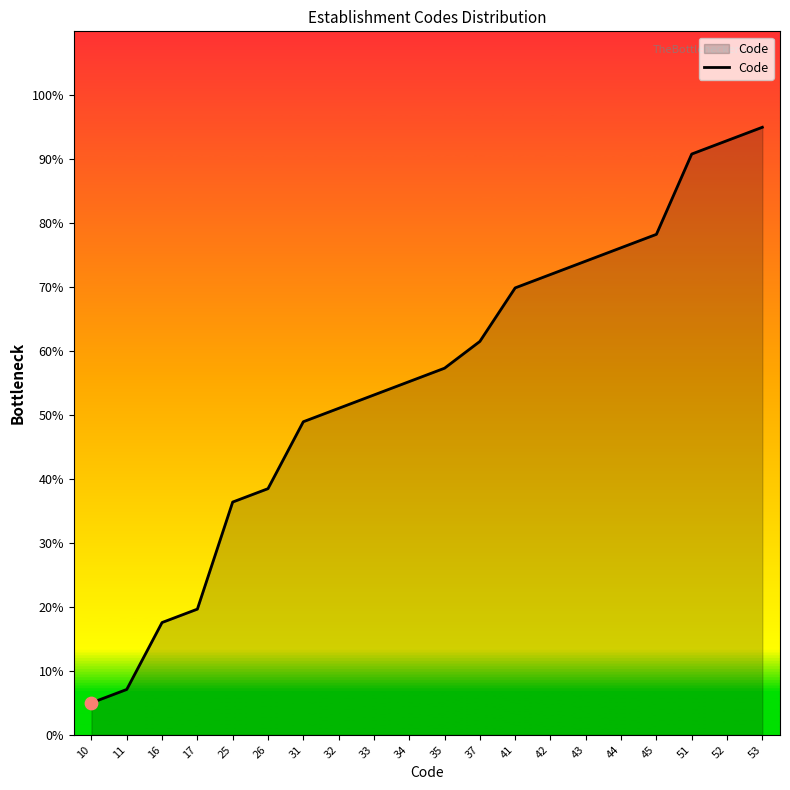

What is the change in value from 37 to 41?

+8.4